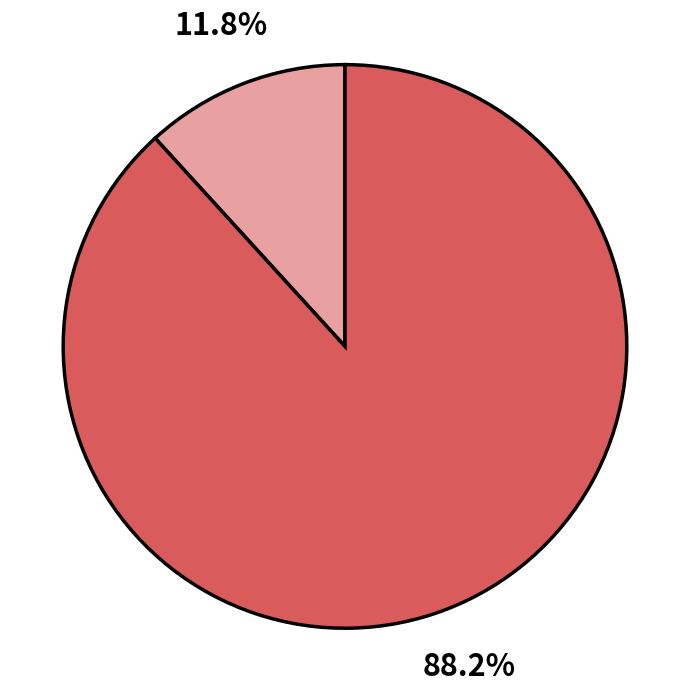

Is there any slice that represents more than half of the pie?

Yes